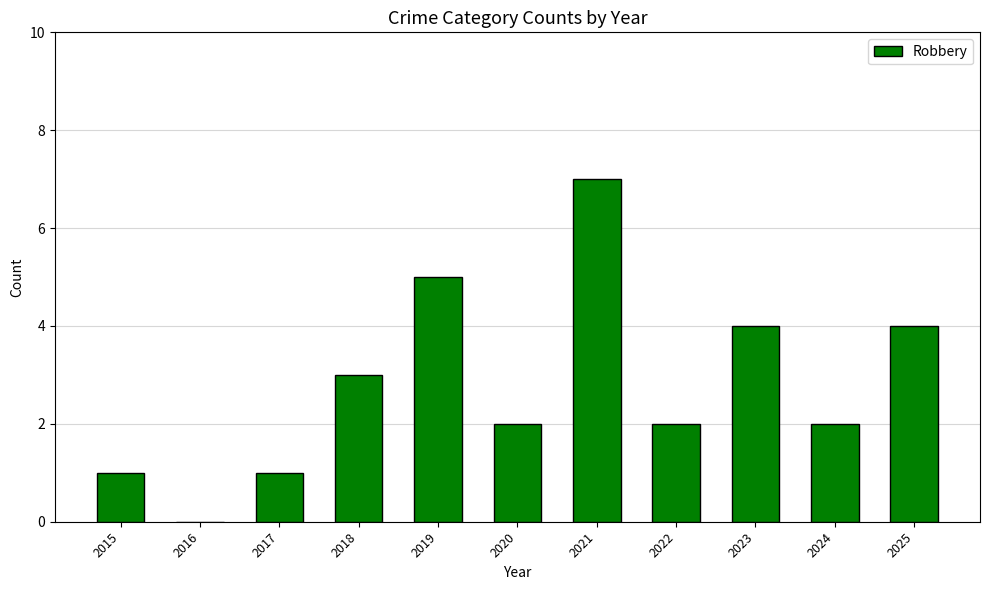

Which category has the highest value across all series?

2021